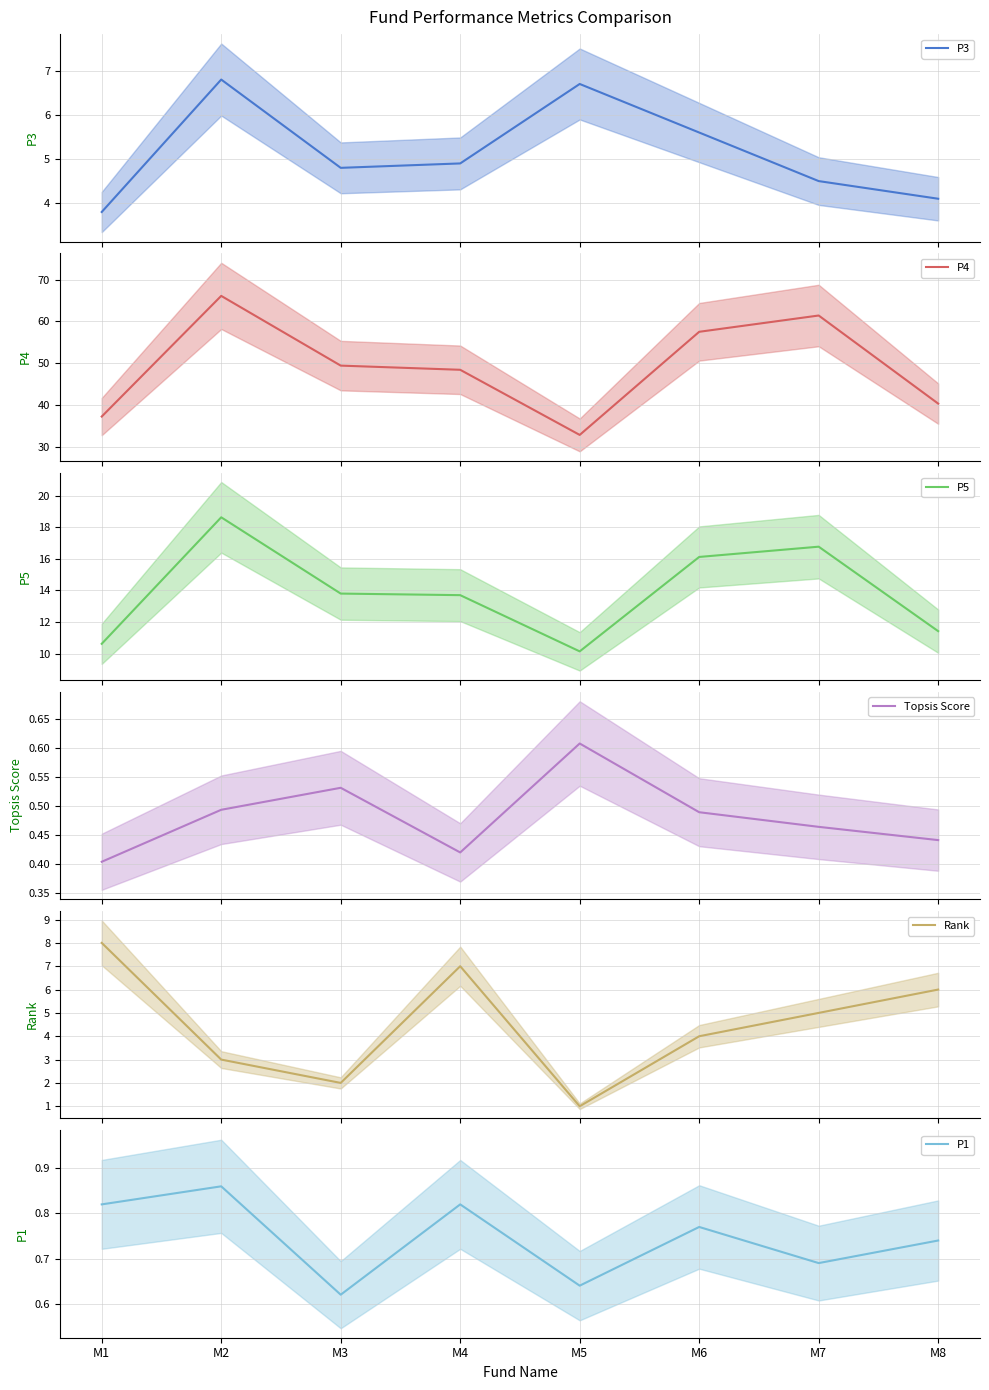

Which series has the largest total across all categories?

P4